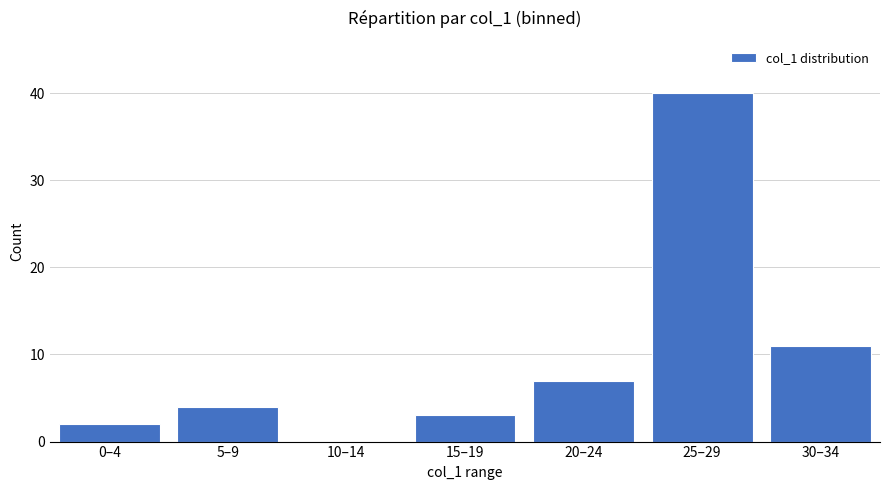

What is the sum of the values at 30–34 and 15–19?

14